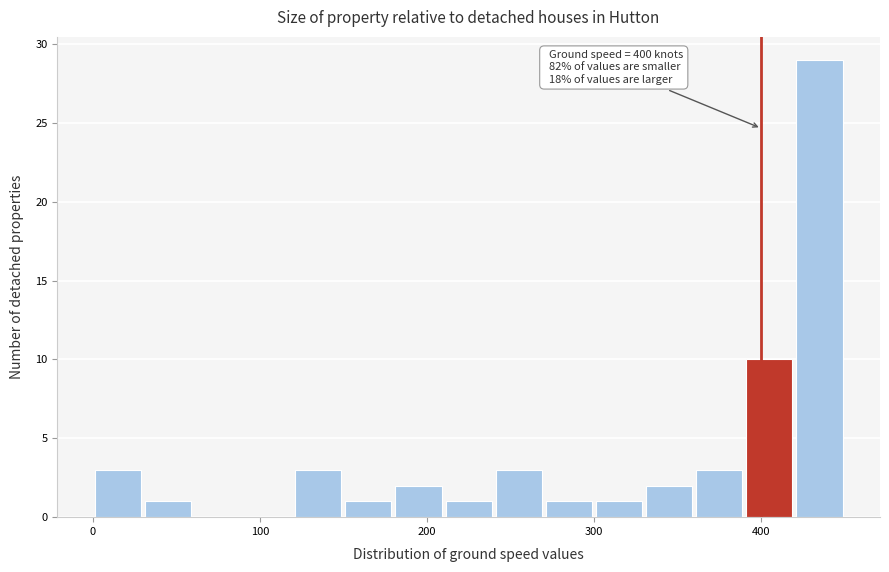

Around what value on the x-axis is the tallest bar? Give the approximate position of its centre, as read against the axis.

430